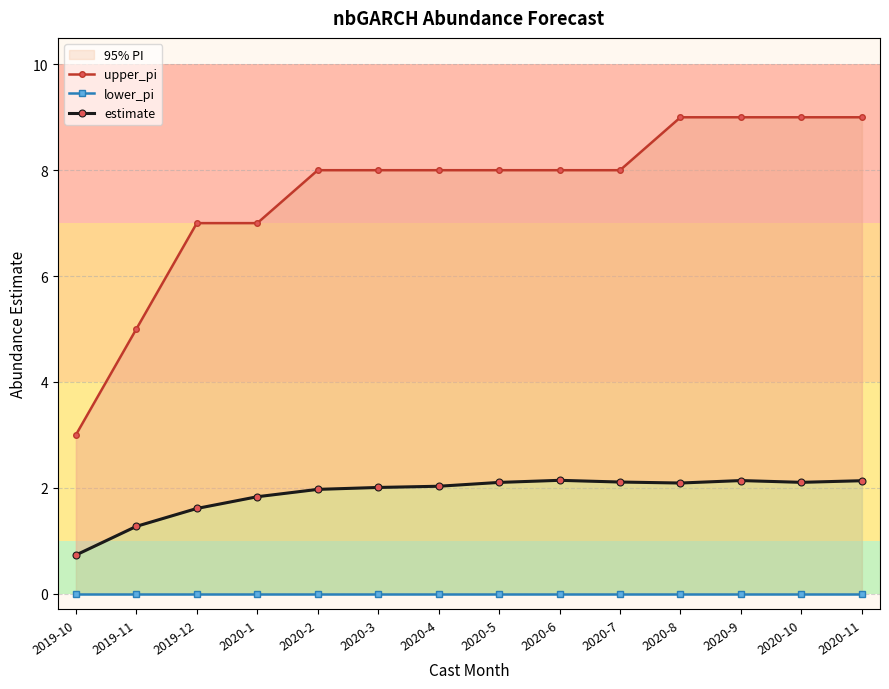

Reading right to left, what are all the values shown in this chart?

upper_pi: 2020-11=9.0	2020-10=9.0	2020-9=9.0	2020-8=9.0	2020-7=8.0	2020-6=8.0	2020-5=8.0	2020-4=8.0	2020-3=8.0	2020-2=8.0	2020-1=7.0	2019-12=7.0	2019-11=5.0	2019-10=3.0
lower_pi: 2020-11=0.0	2020-10=0.0	2020-9=0.0	2020-8=0.0	2020-7=0.0	2020-6=0.0	2020-5=0.0	2020-4=0.0	2020-3=0.0	2020-2=0.0	2020-1=0.0	2019-12=0.0	2019-11=0.0	2019-10=0.0
estimate: 2020-11=2.1	2020-10=2.1	2020-9=2.1	2020-8=2.1	2020-7=2.1	2020-6=2.1	2020-5=2.1	2020-4=2.0	2020-3=2.0	2020-2=2.0	2020-1=1.8	2019-12=1.6	2019-11=1.3	2019-10=0.7